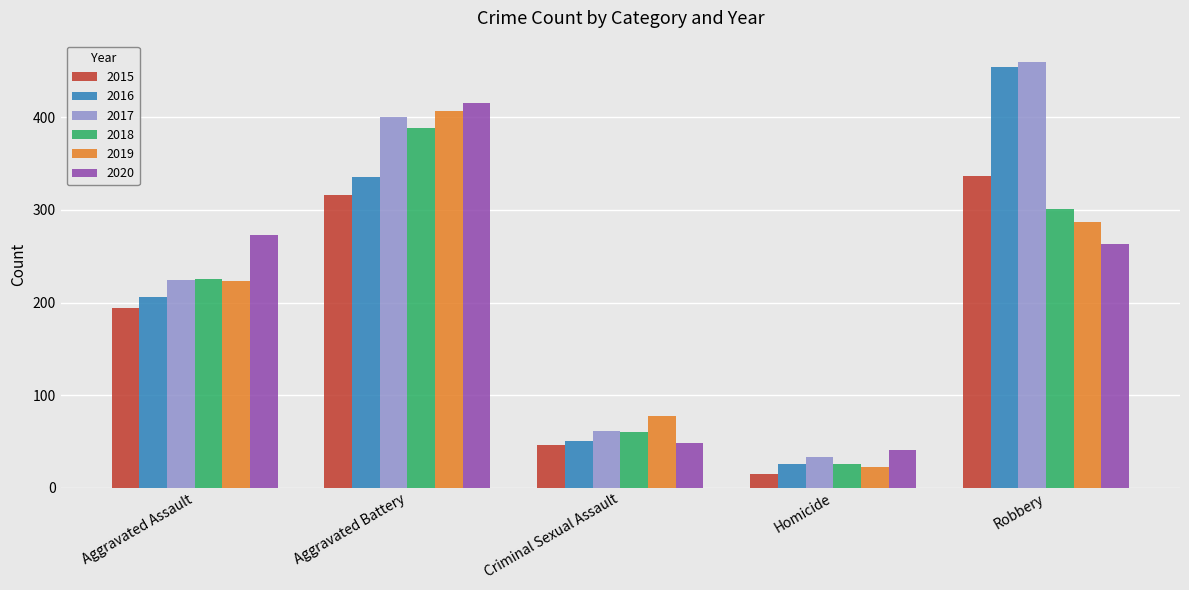

Which series has the largest total across all categories?

2017